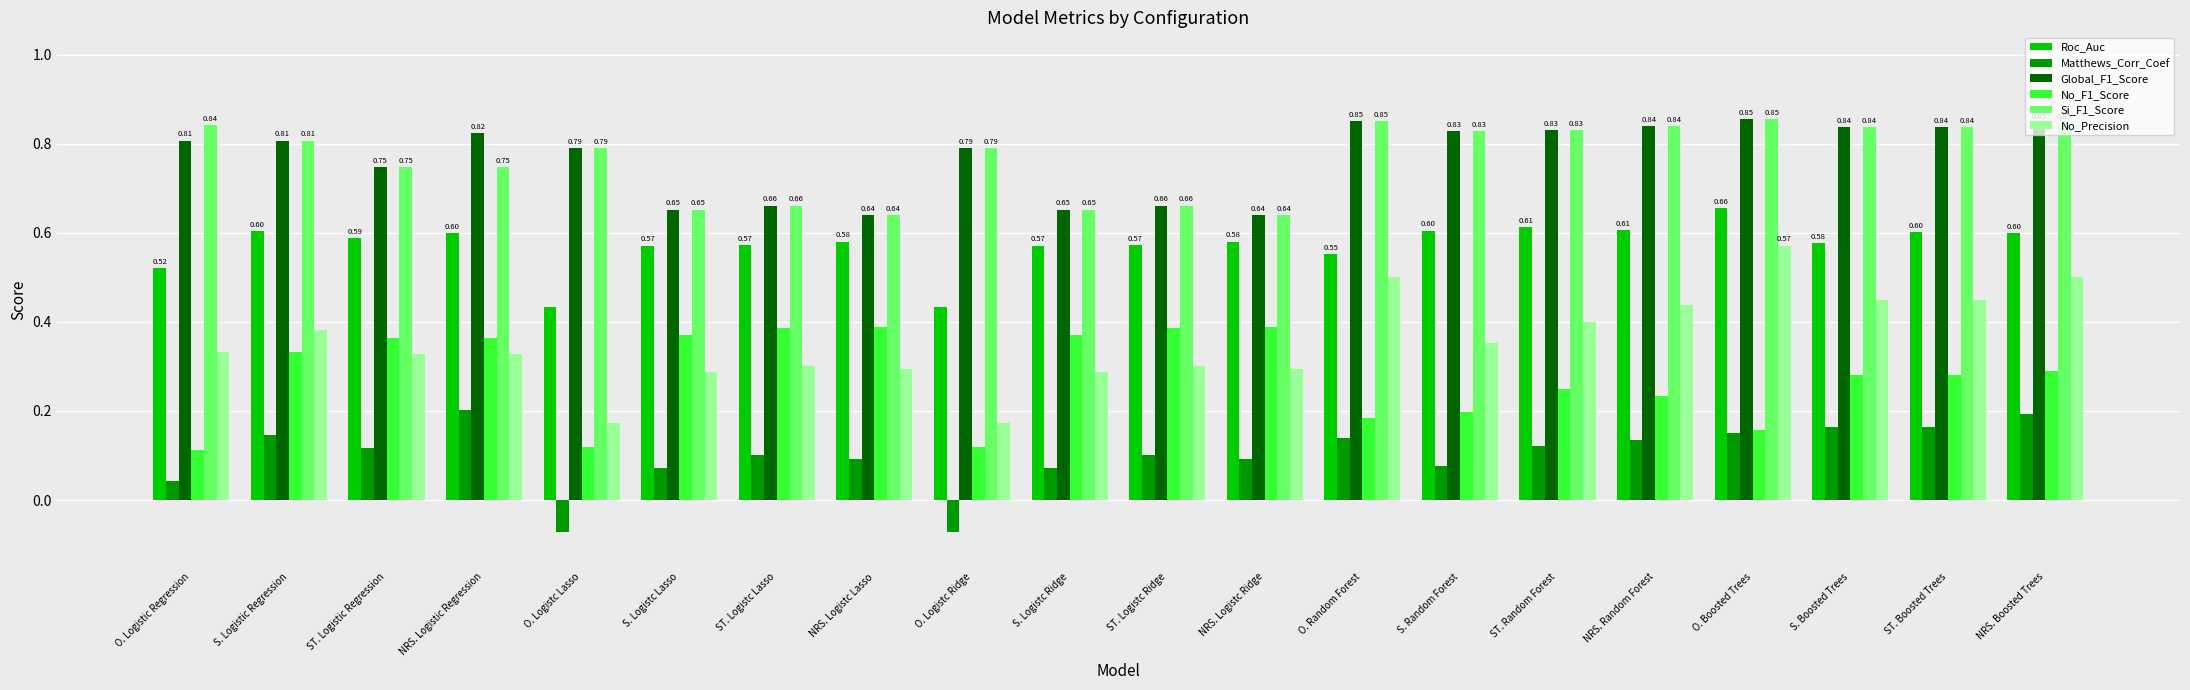

Between O. Logistc Lasso and O. Boosted Trees, which series saw the biggest shift?

No_Precision